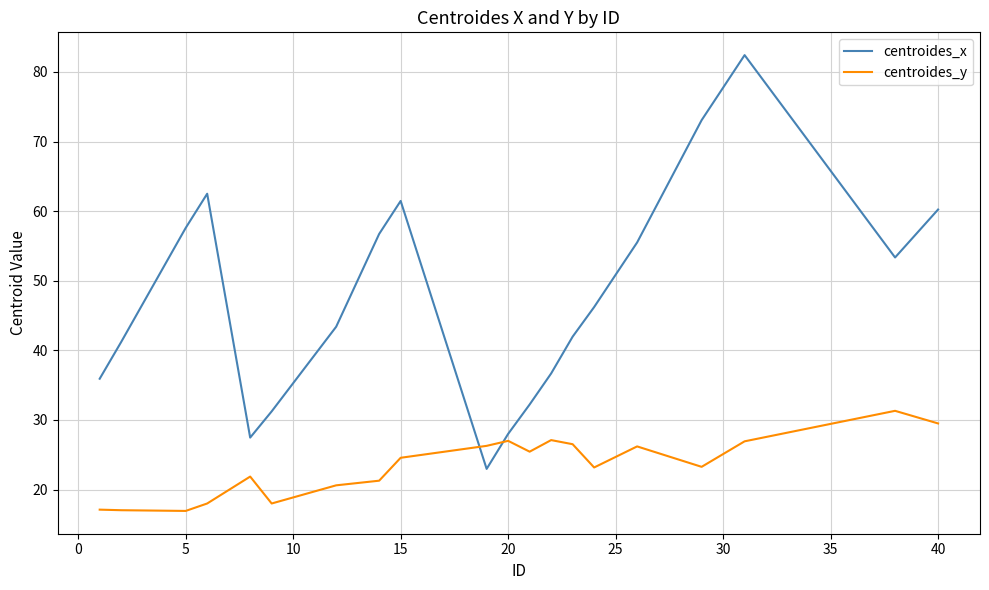

List the series in order of their overall mean, lowest first.

centroides_y, centroides_x